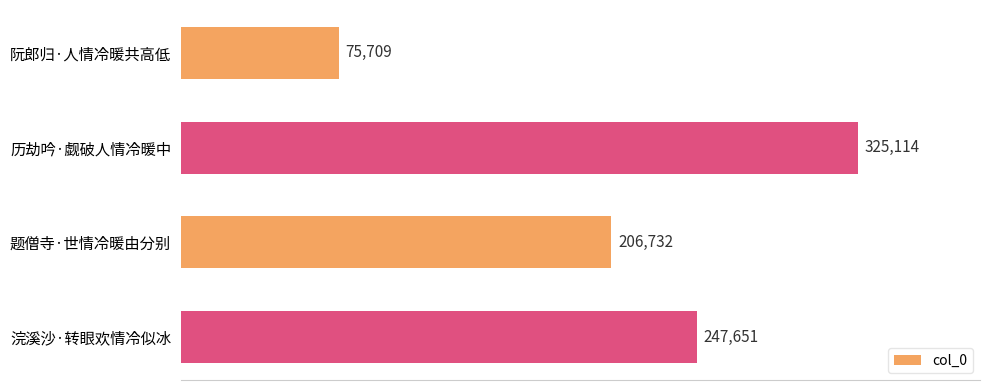

At which label is the value closest to 200411?

题僧寺·世情冷暖由分别